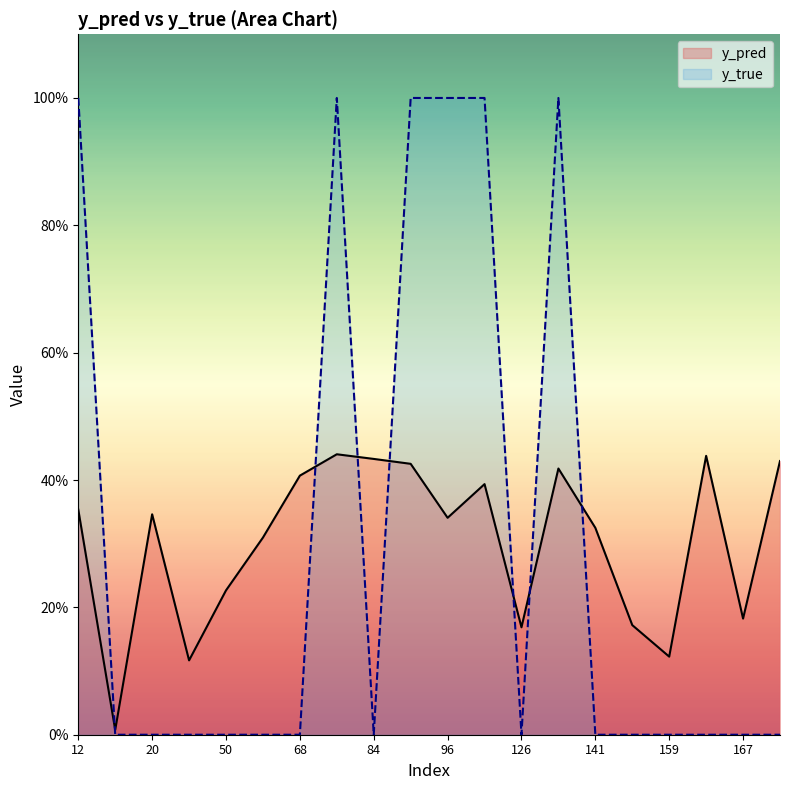

True or false: y_pred has more than 2 interior local peaks.

True